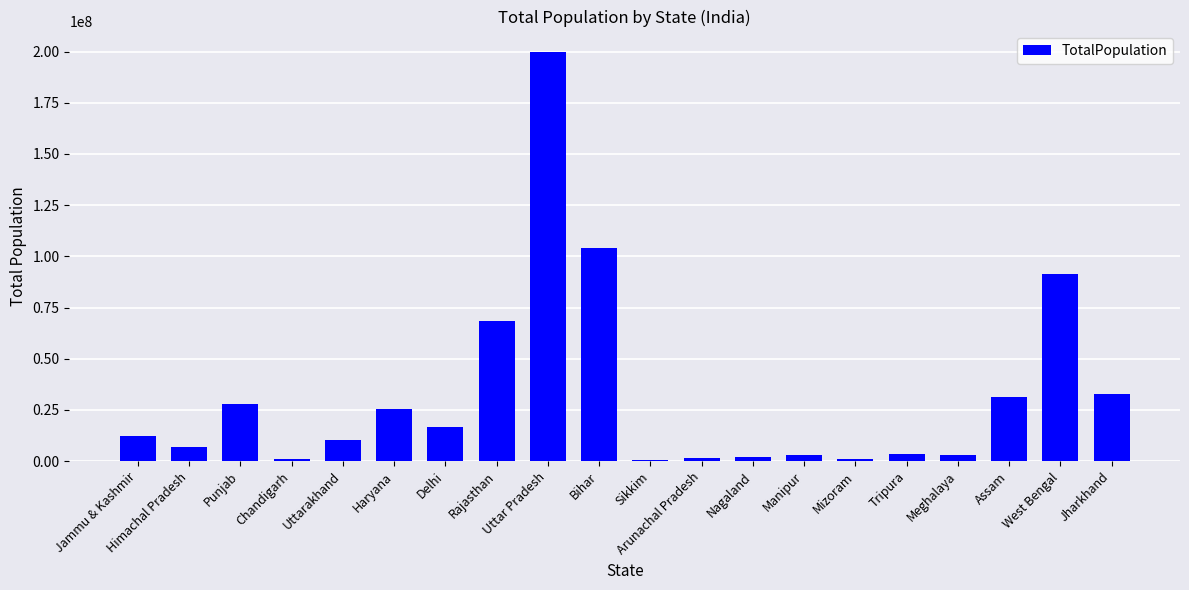

At which category does the chart reach its peak across all series?

Uttar Pradesh